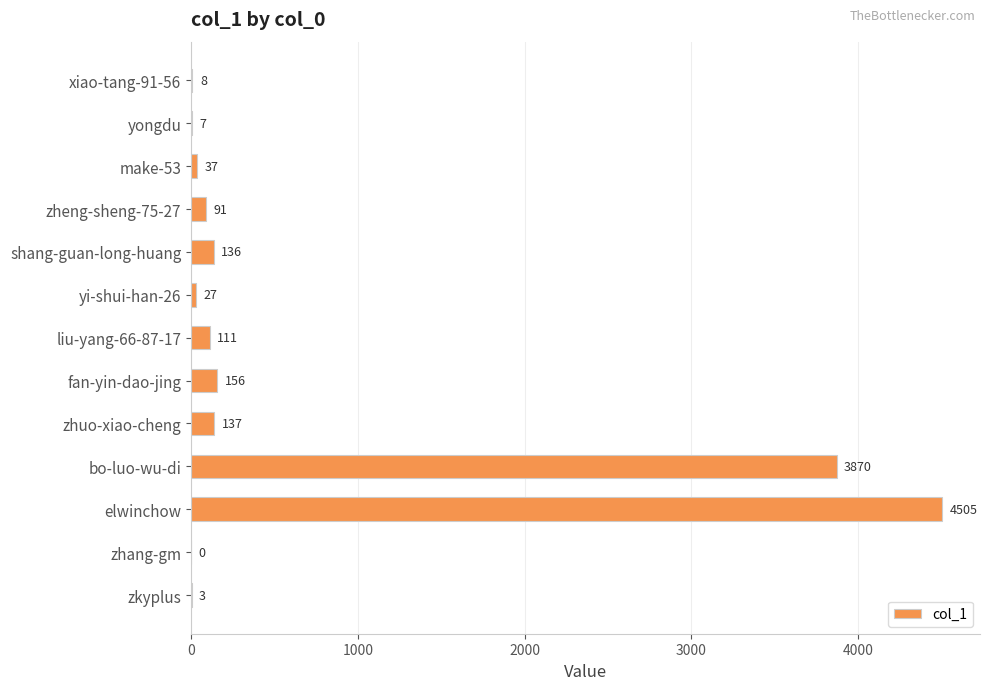

At which label is the value closest to 2252?

bo-luo-wu-di